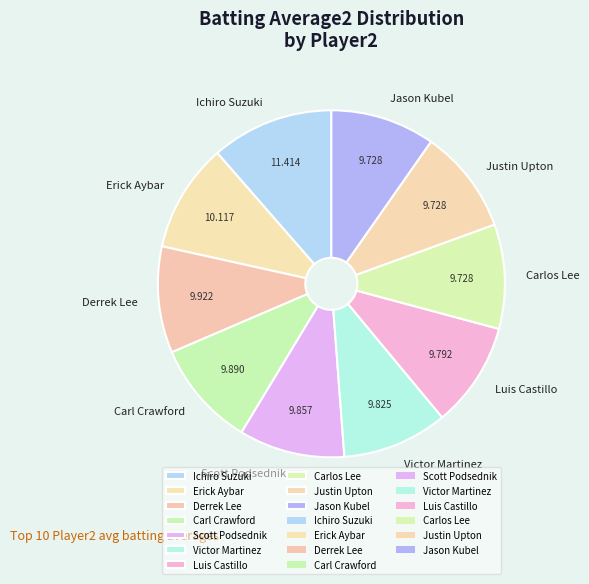

What is the largest slice in the pie chart?

Ichiro Suzuki